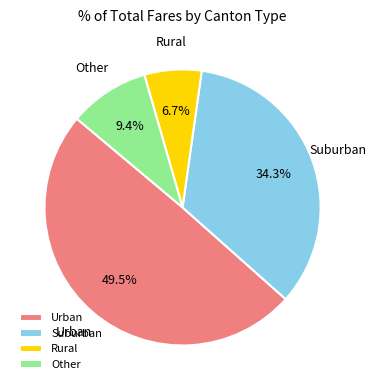

Is Other the majority of the pie?

No